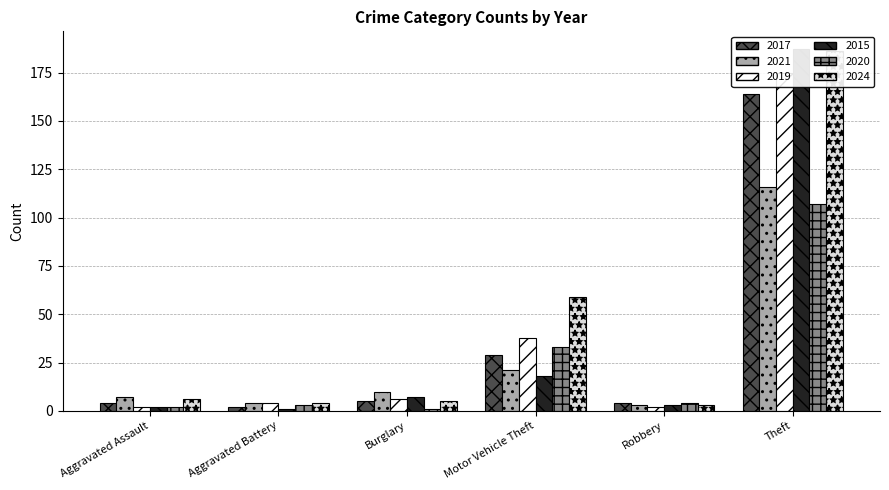

How many values in the 2020 series are below 4?

3